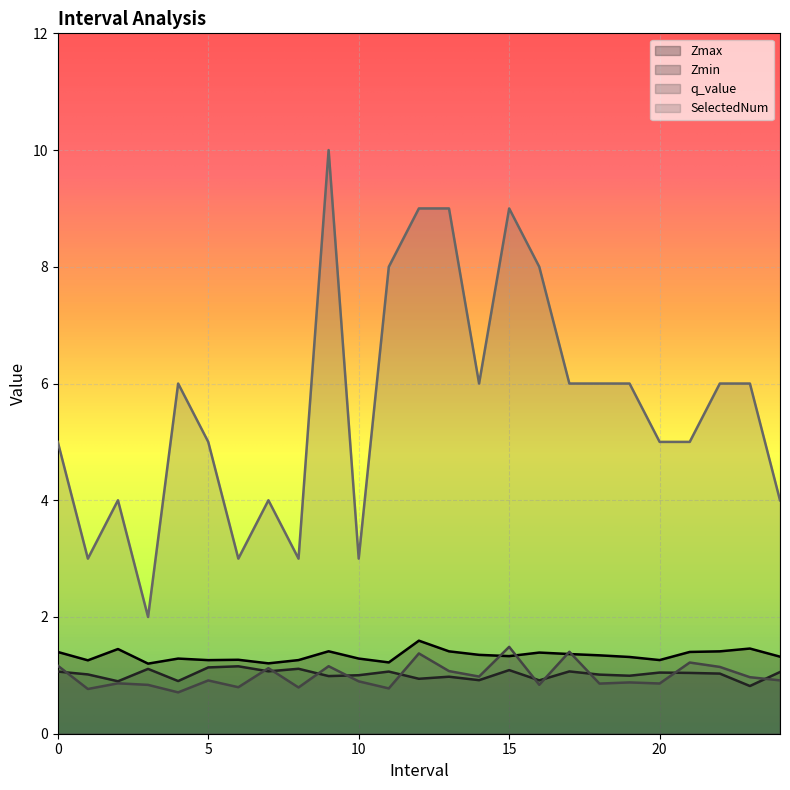

Does the chart display data point markers on the line(s)?

No